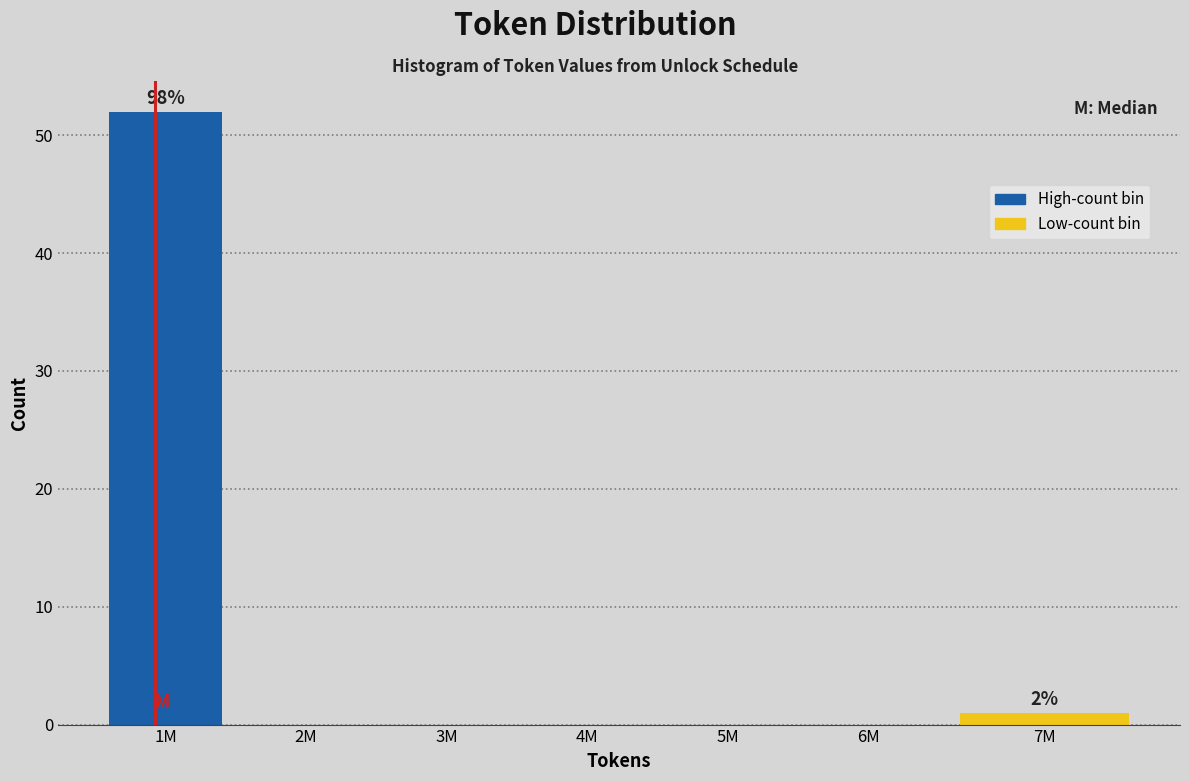

Reading right to left, list all the values displayed in this chart.

7M=1	6M=0	5M=0	4M=0	3M=0	2M=0	1M=52